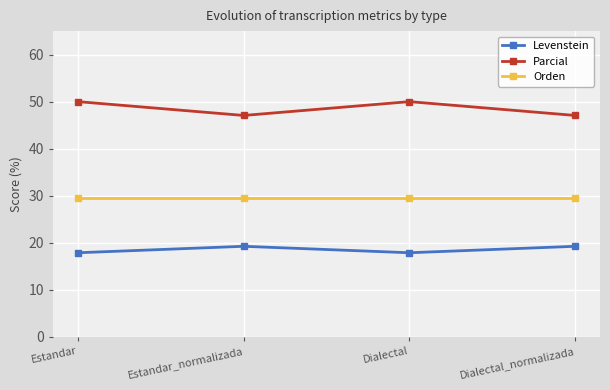

Between Dialectal and Dialectal_normalizada, which series saw the biggest shift?

Parcial